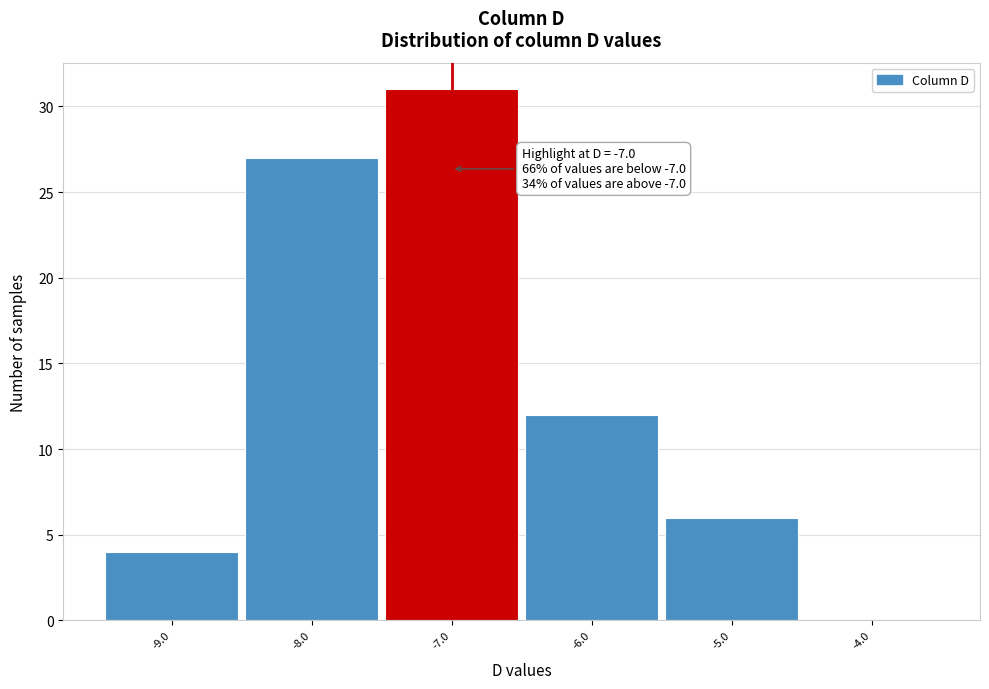

Which range on the x-axis has the tallest bar?

-7.5 to -6.5